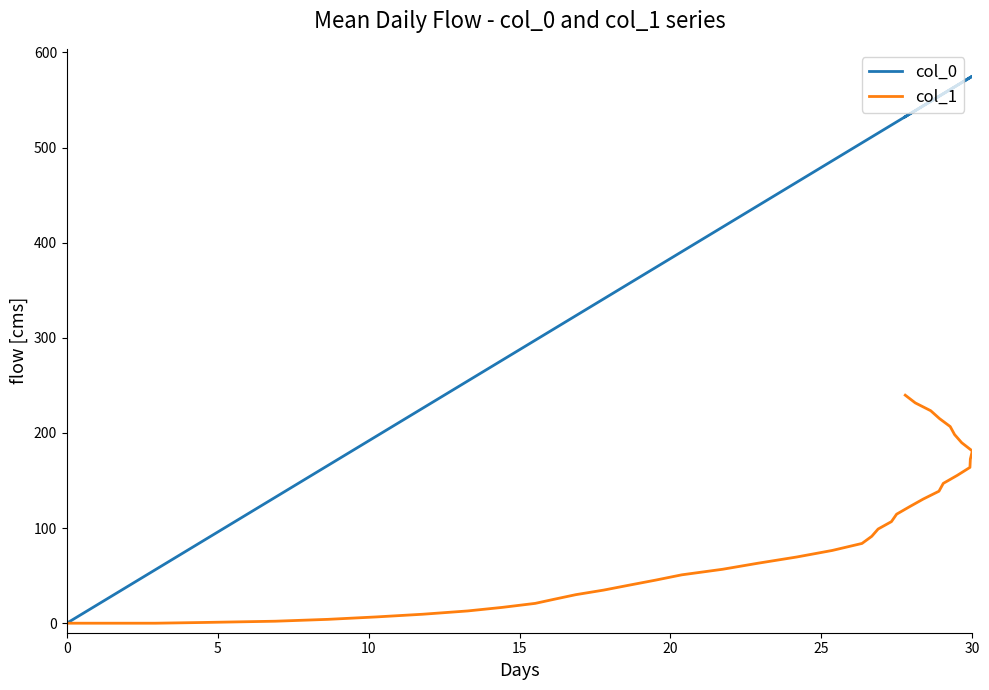

Between 10 and 32, which is larger?

32